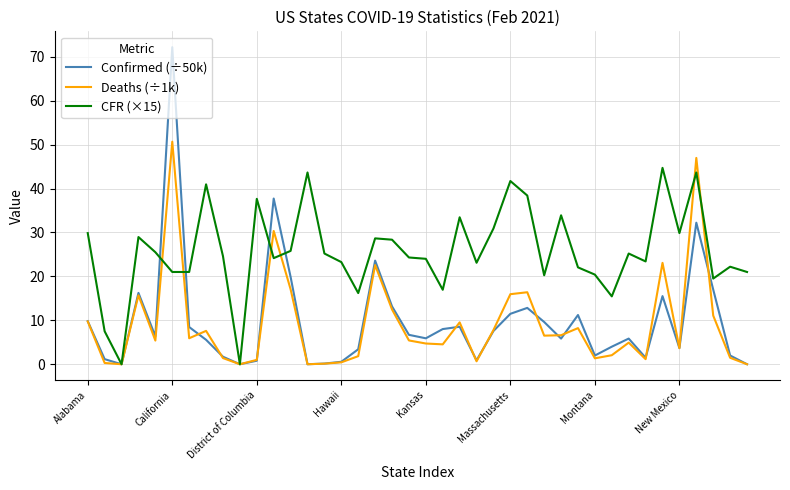

Rank the series by their maximum value, from highest to lowest.

Confirmed (÷50k), Deaths (÷1k), CFR (×15)